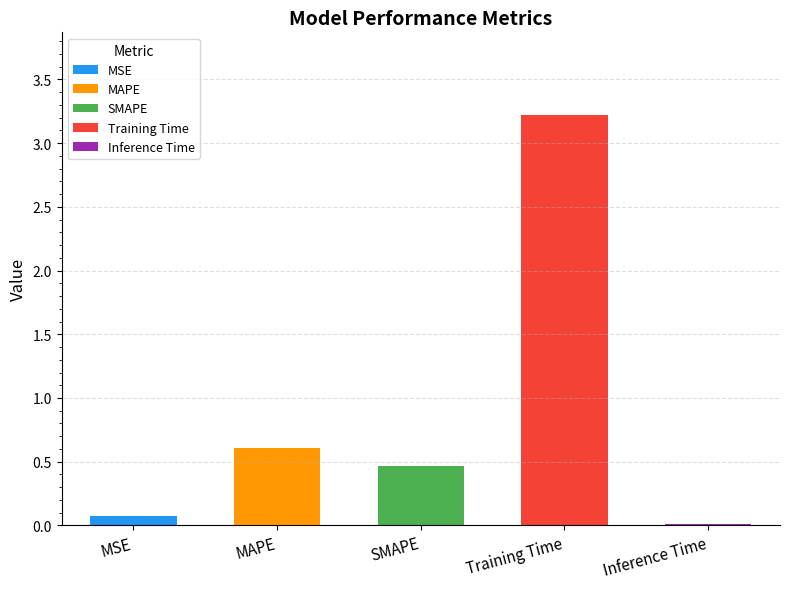

What is the greatest value displayed?

3.2